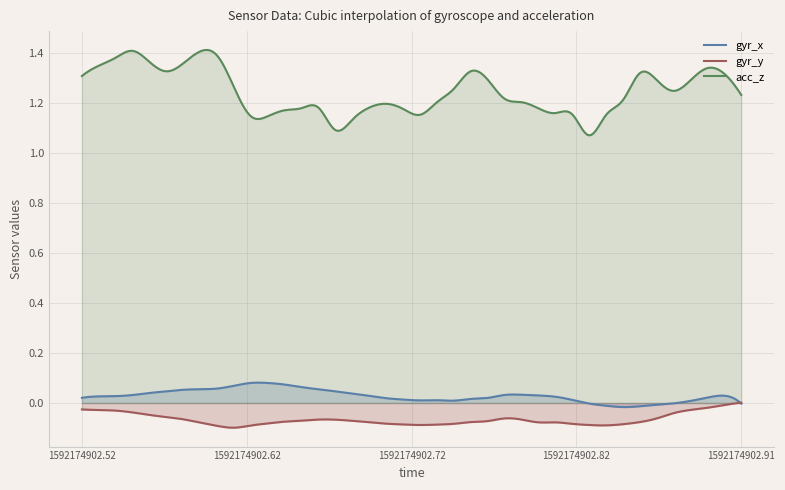

What is the minimum value shown in the chart?

-0.1